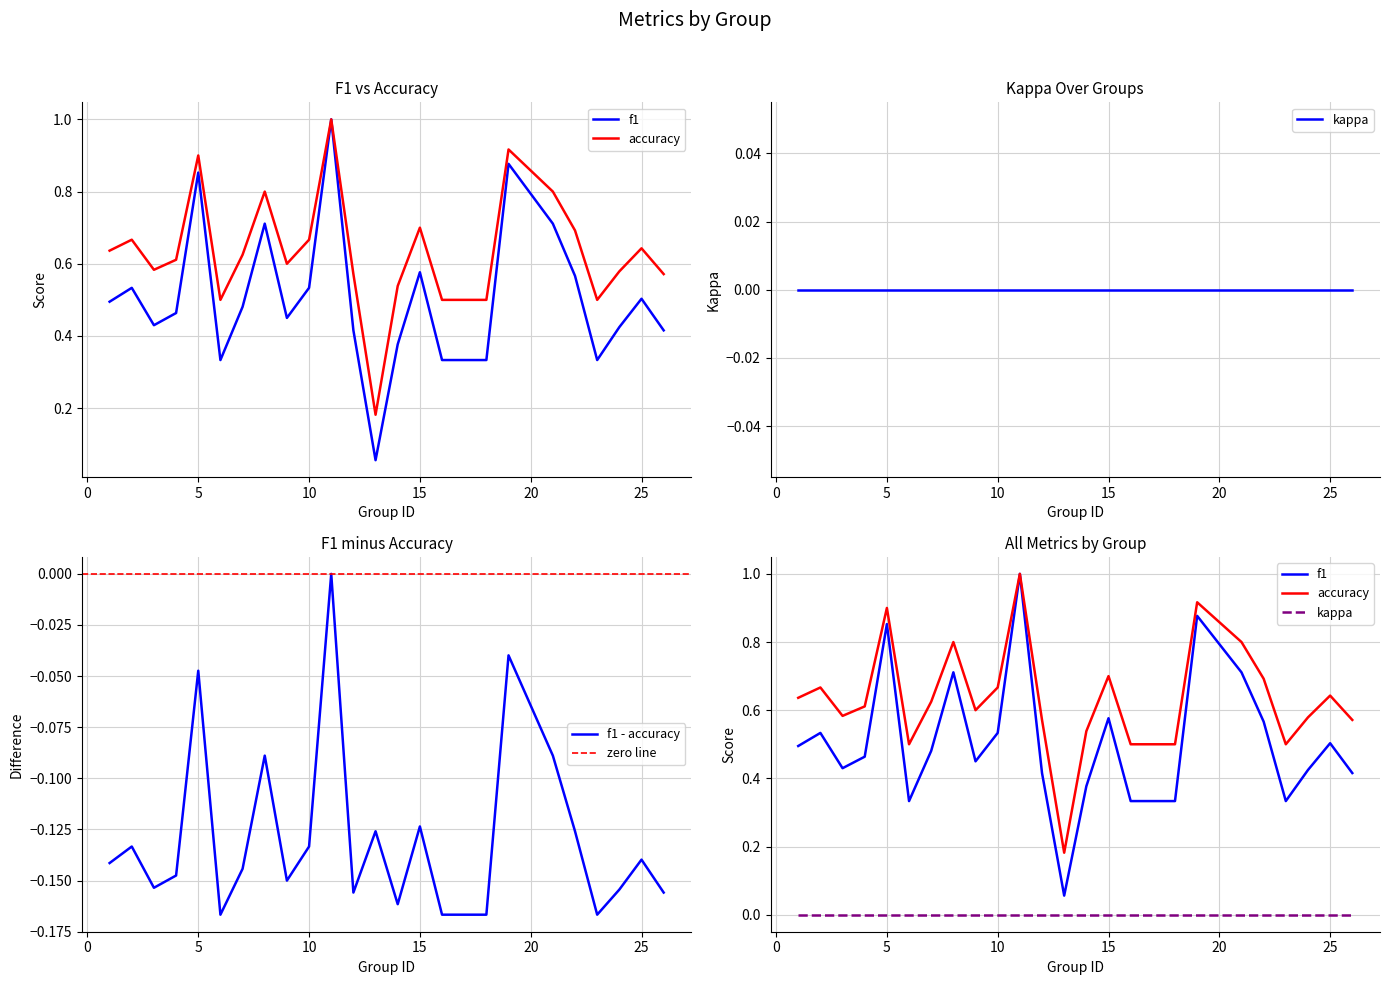

What is the total value across all series at 10?

1.2